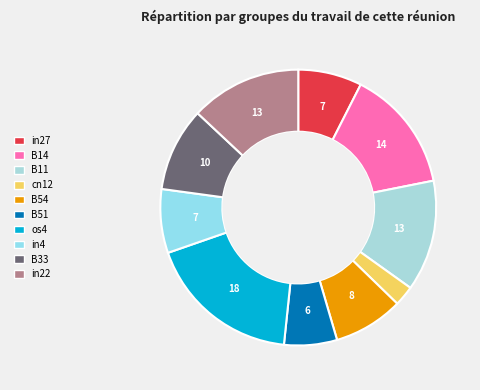

True or false: cn12 accounts for 2% of the total.

True